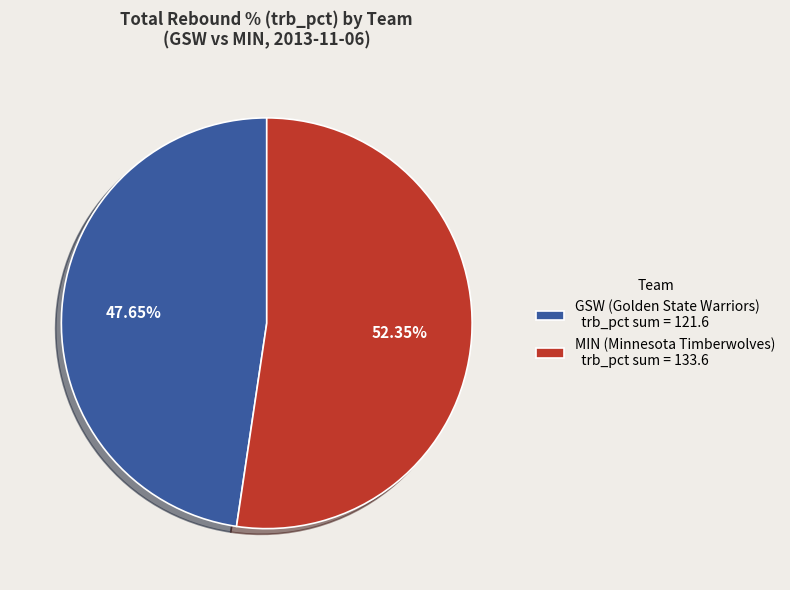

What is the majority slice?

MIN (Minnesota Timberwolves) trb_pct sum = 133.6